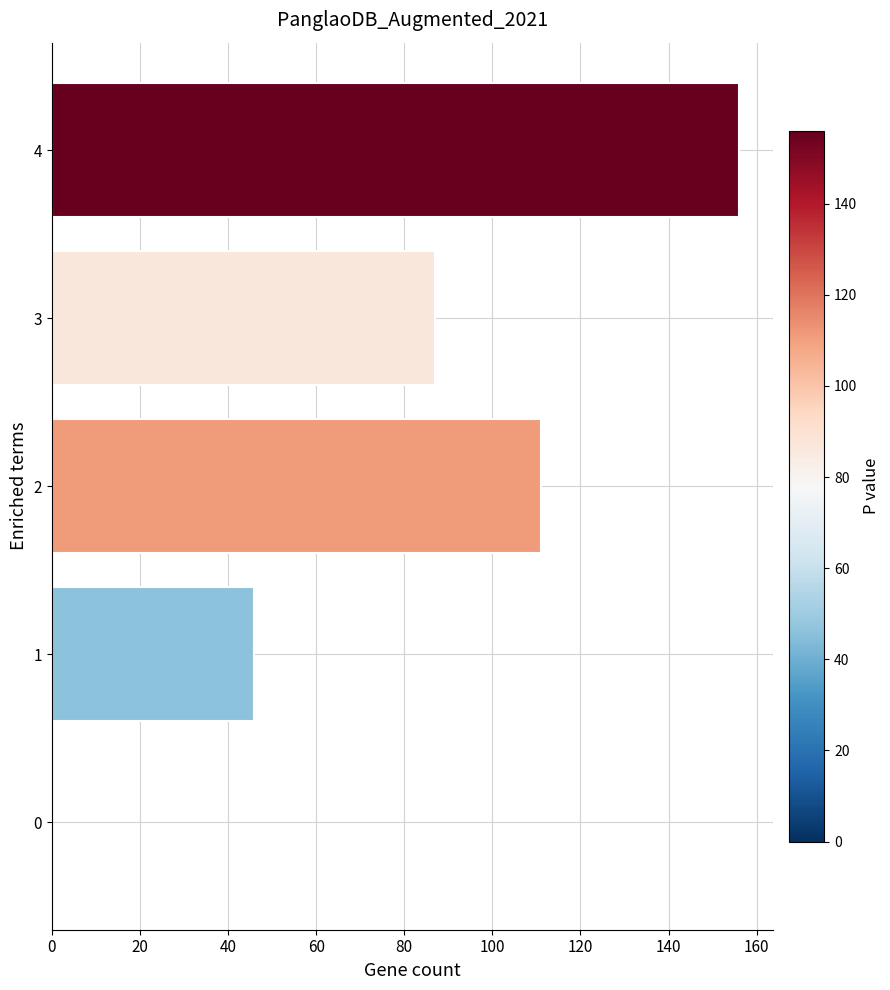

Reading bottom to top, what are all the values shown in this chart?

0=0	1=46	2=111	3=87	4=156